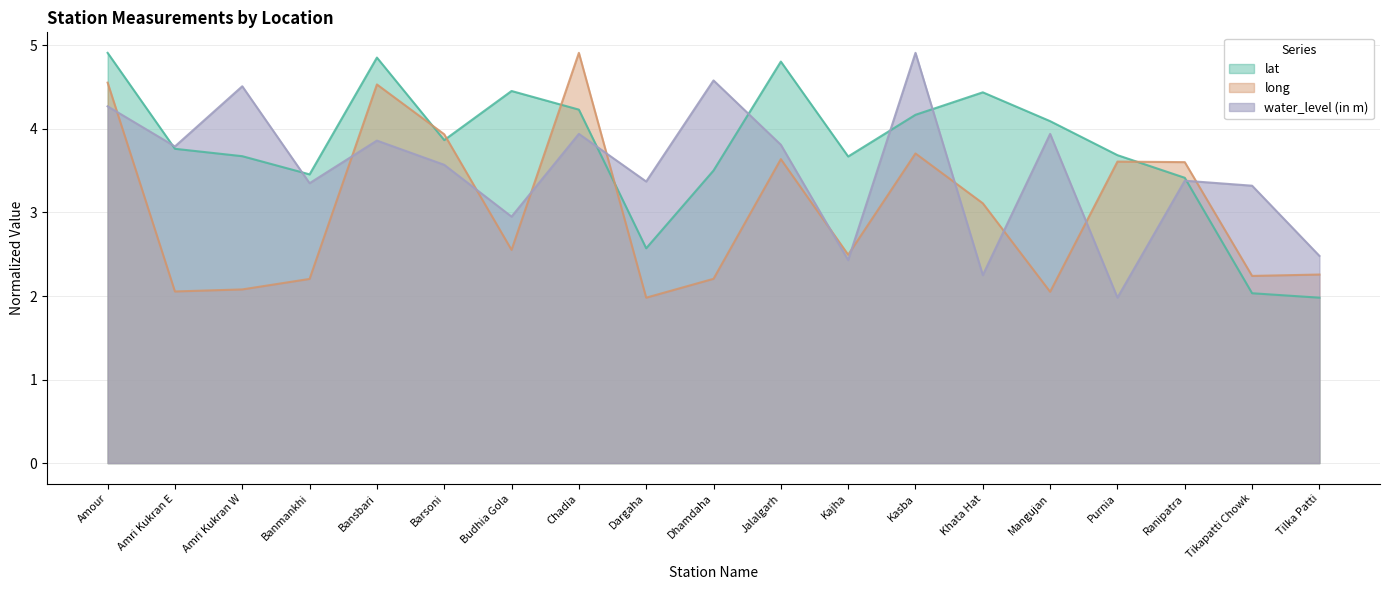

What is the label of the 4th point from the right?

Purnia